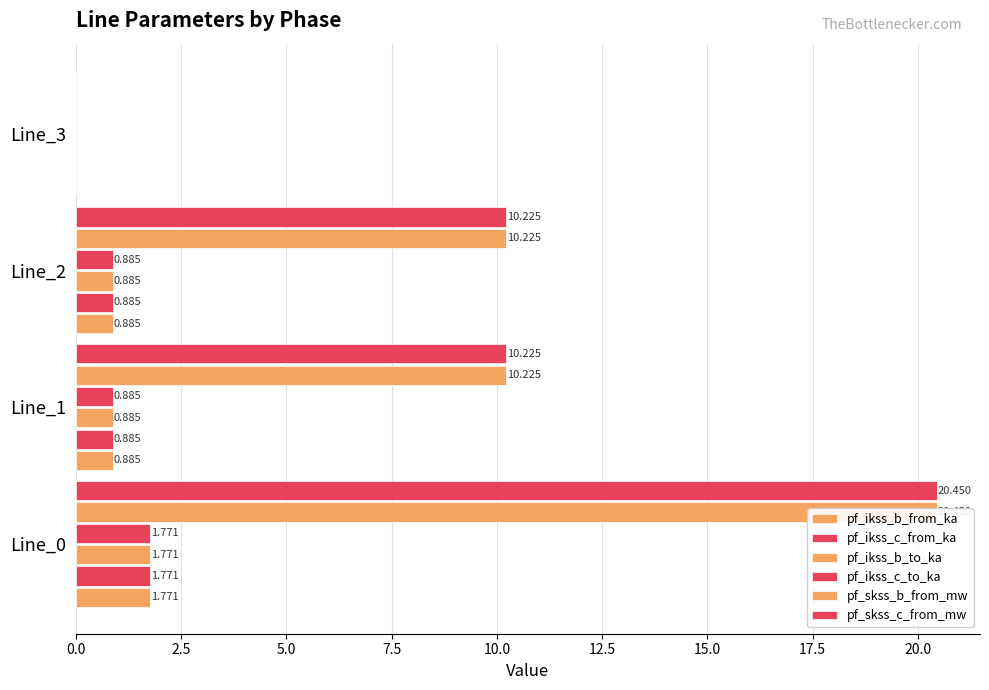

List the series in order of their peak value, highest first.

pf_skss_c_from_mw, pf_skss_b_from_mw, pf_ikss_c_from_ka, pf_ikss_c_to_ka, pf_ikss_b_from_ka, pf_ikss_b_to_ka